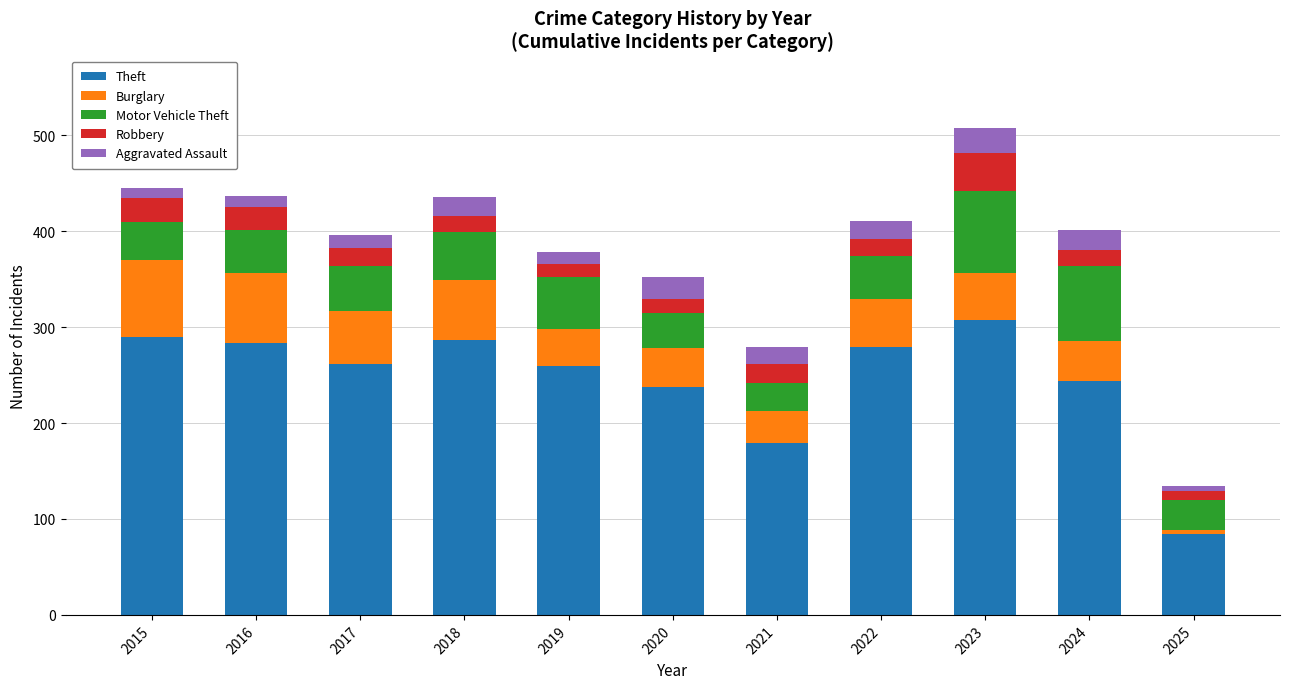

Is it true that Theft equals 279 at 2022?

True